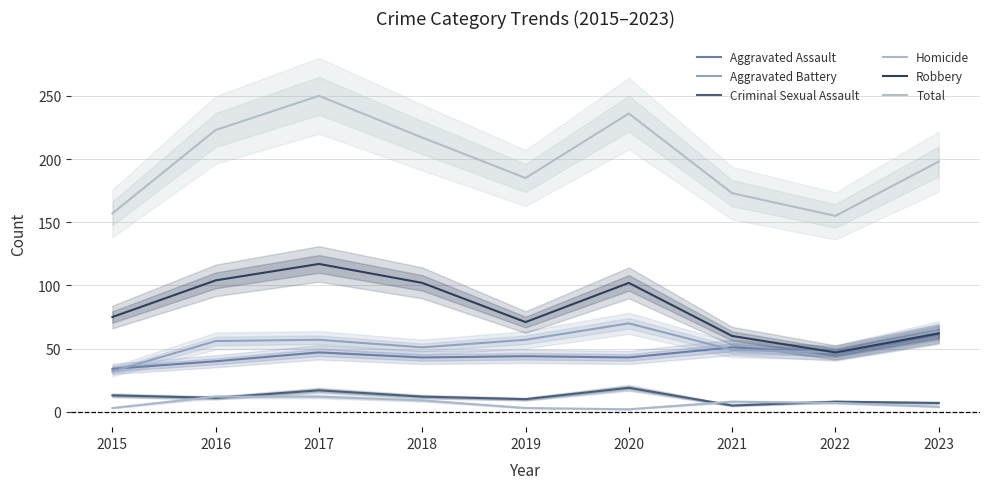

How many Homicide values are between 3 and 9?

6